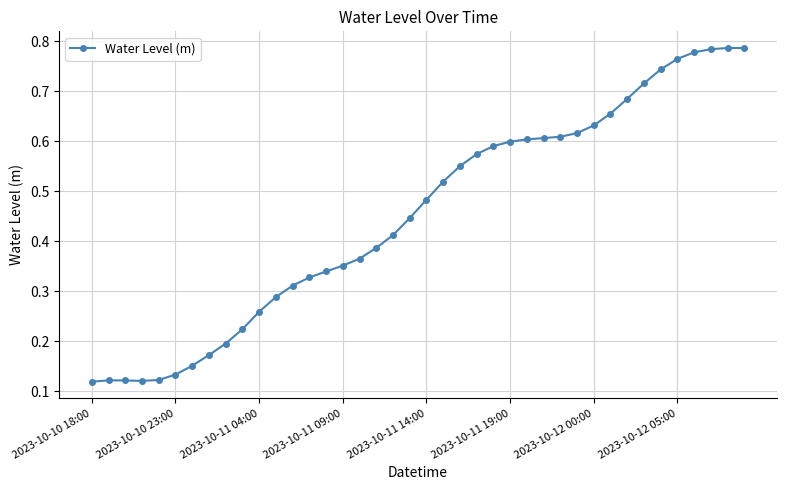

Count the values in the range 0 to 1.

40